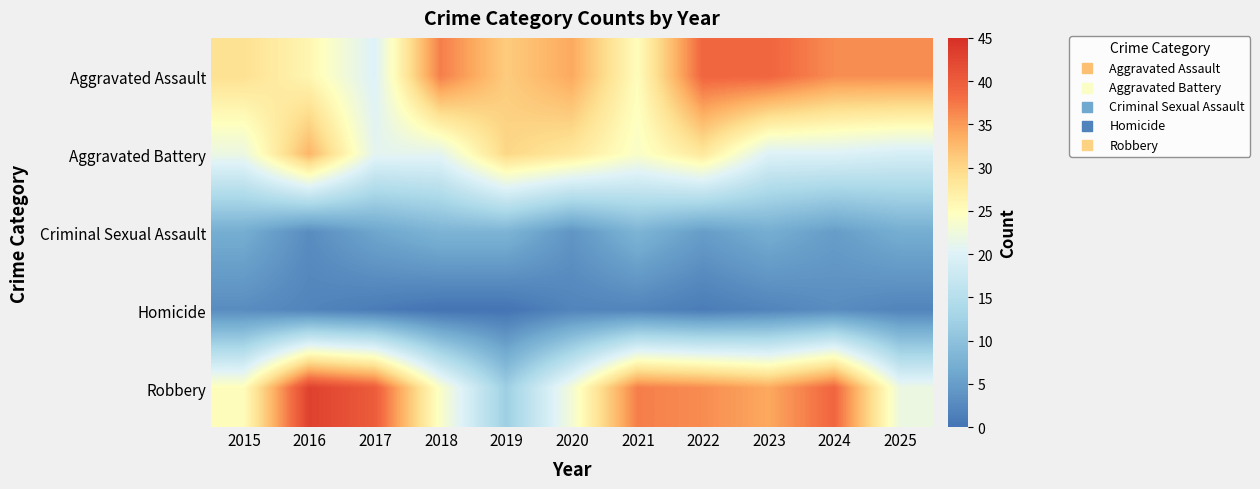

Between 2024 and 2017, which is larger?

2024